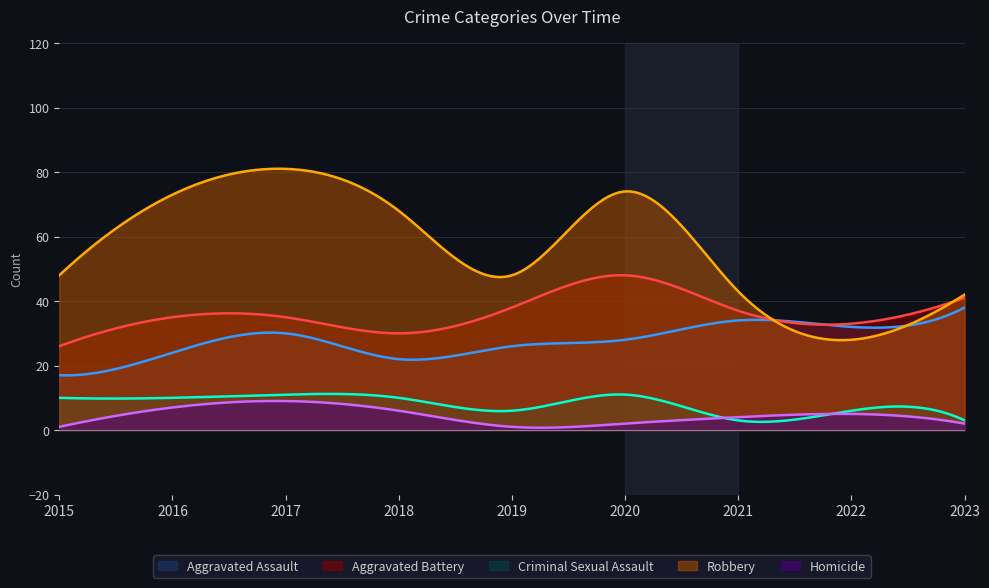

What is the sum of the Robbery values at 2023 and 2015?

90.0